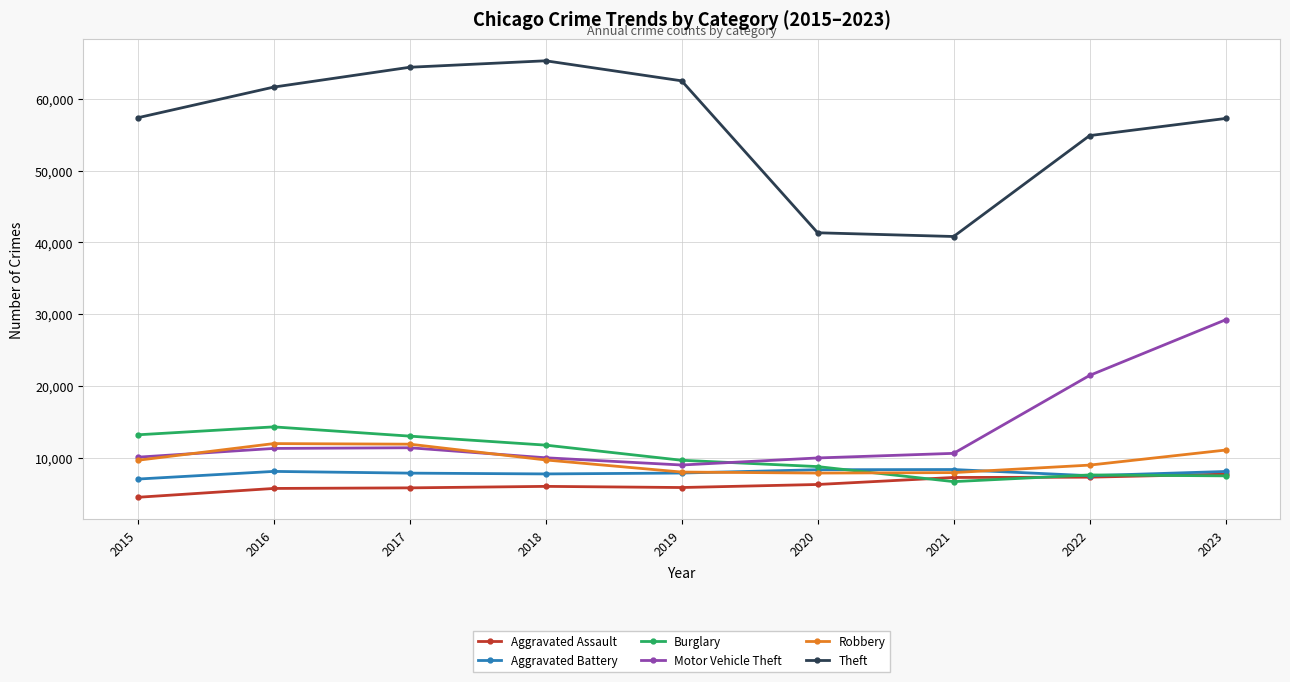

The Aggravated Assault series shows 5841 at 2019. True or false?

True